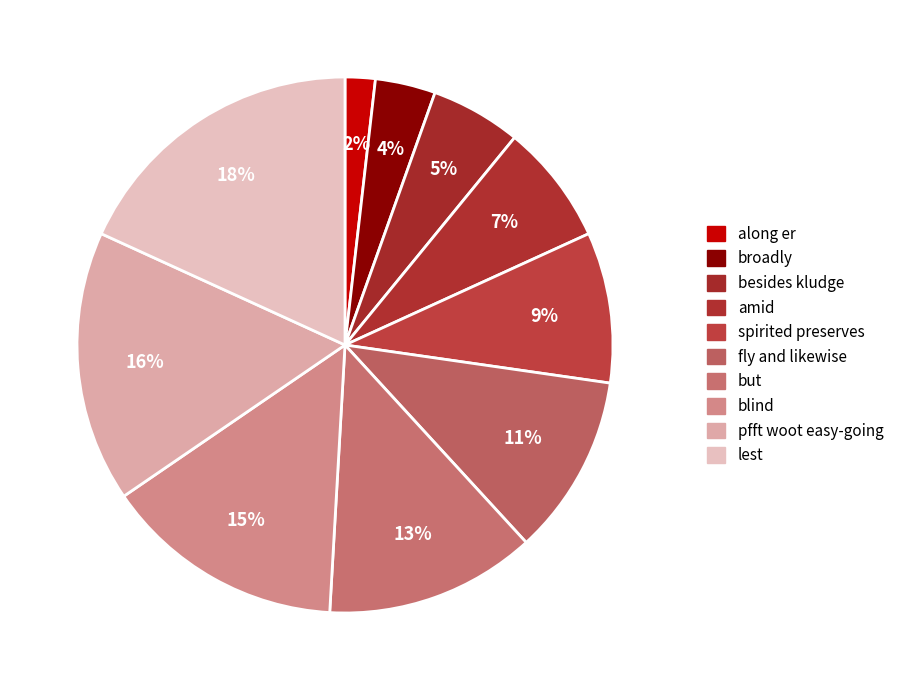

How many slices are in this pie chart?

10